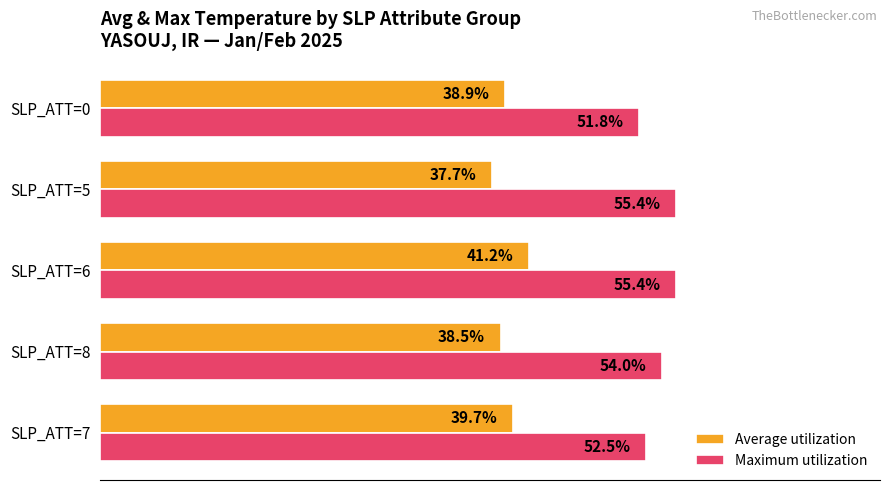

Between SLP_ATT=7 and SLP_ATT=5, which series saw the biggest shift?

Maximum utilization